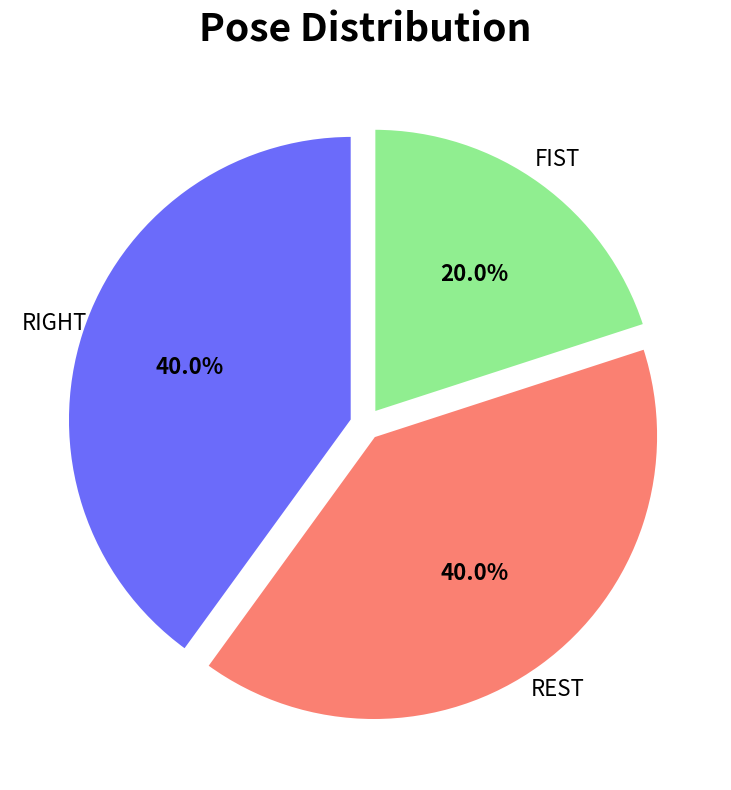

Does any single category account for the majority?

No